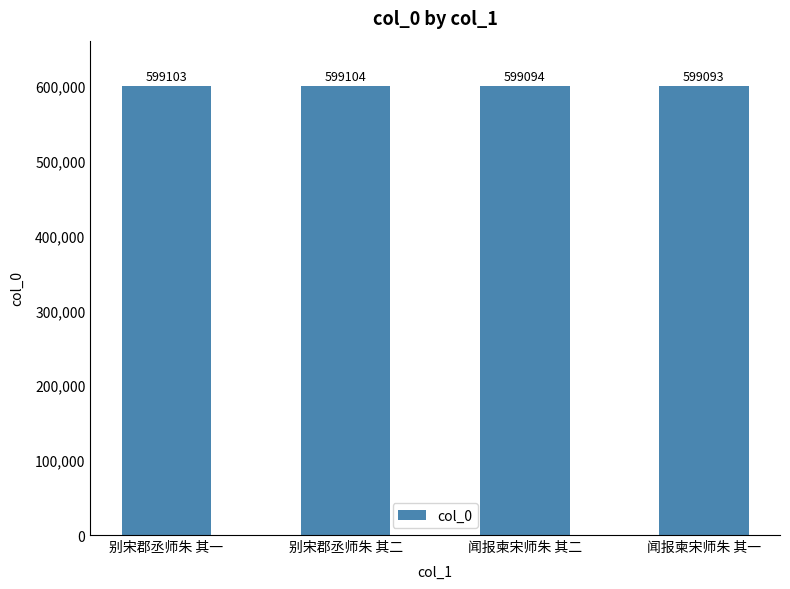

What is the change in value from 别宋郡丞师朱 其一 to 别宋郡丞师朱 其二?

+1